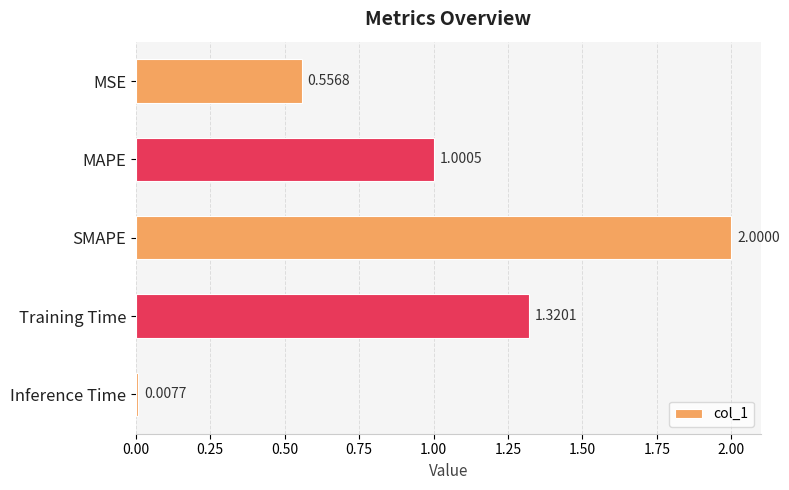

Between SMAPE and Training Time, which is larger?

SMAPE